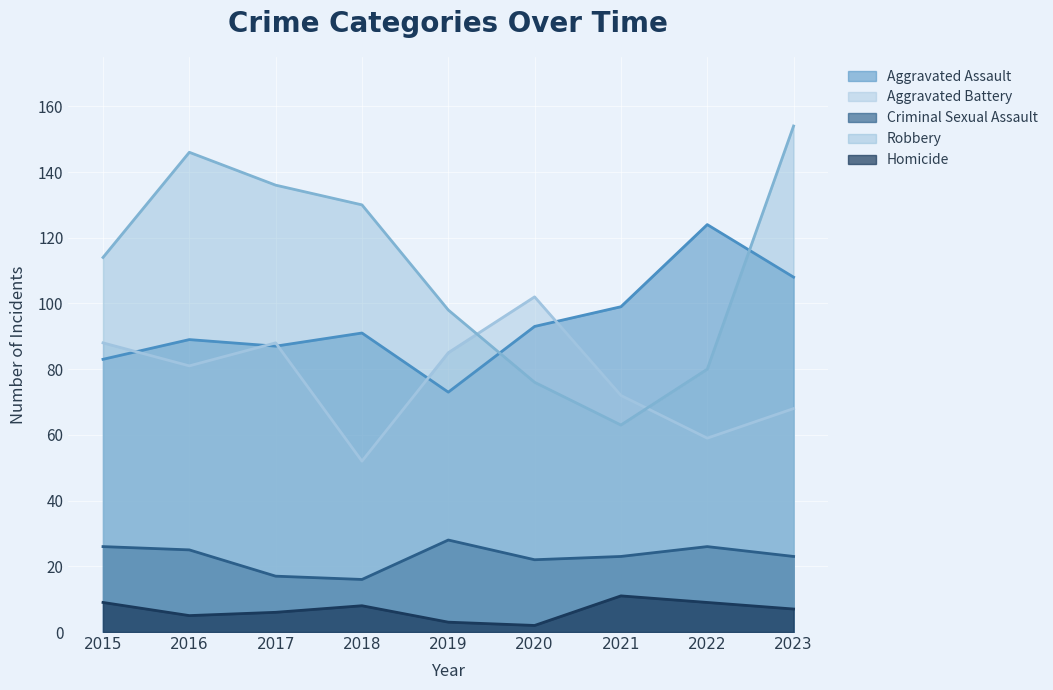

At which label is Criminal Sexual Assault closest to 22?

2020